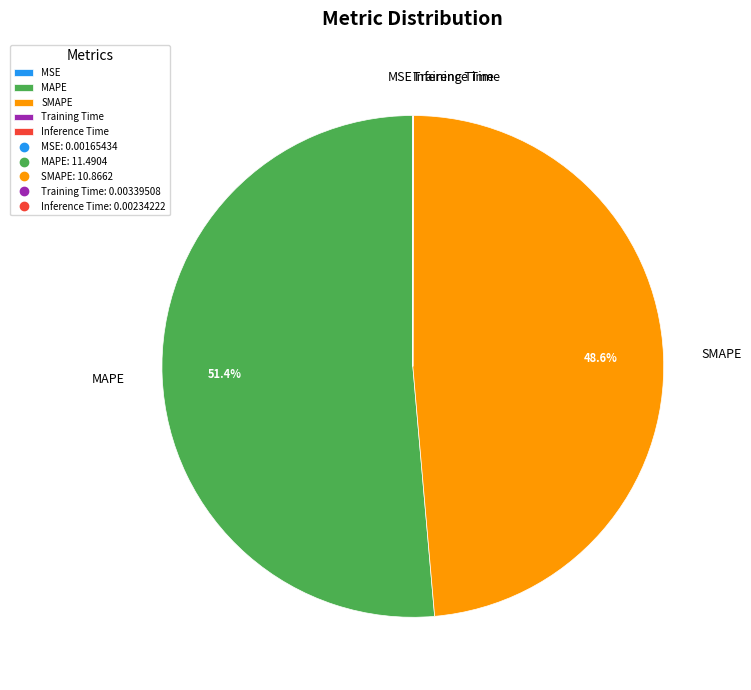

Which category has the biggest portion of the pie?

MAPE